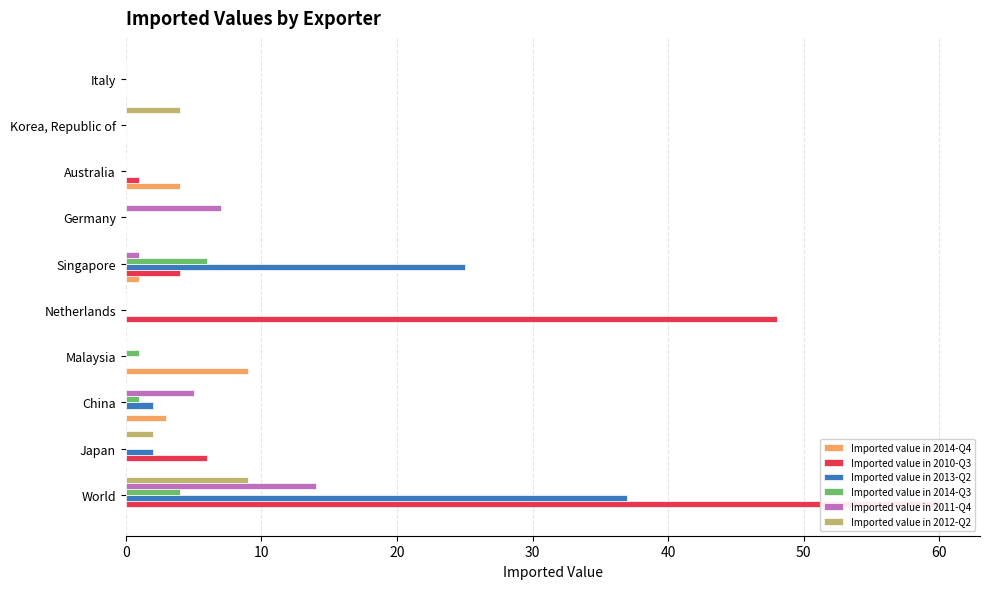

Is the value of Imported value in 2014-Q4 at China greater than the value of Imported value in 2013-Q2 at Netherlands?

Yes